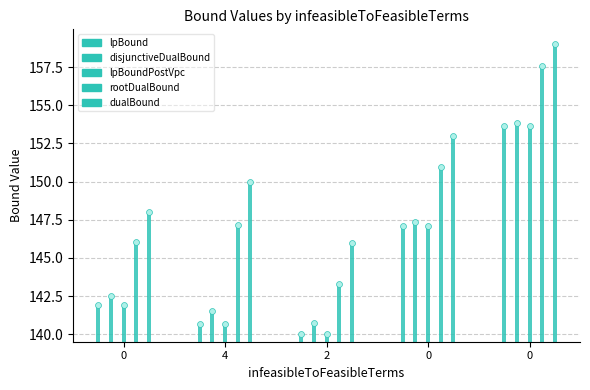

Is the value of rootDualBound at 2 greater than the value of lpBoundPostVpc at 0?

Yes